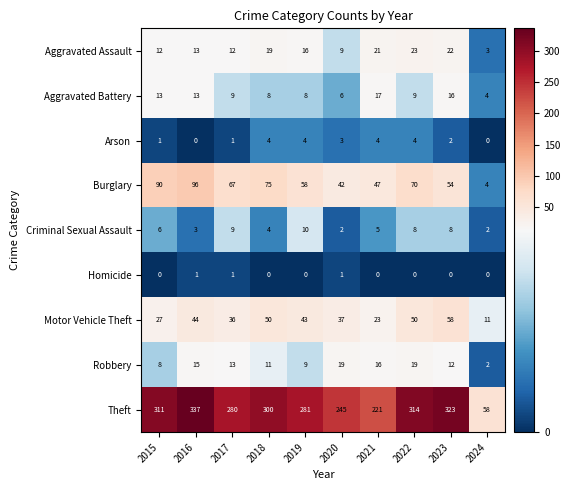

Rank the series by their maximum value, from highest to lowest.

Theft, Burglary, Motor Vehicle Theft, Aggravated Assault, Robbery, Aggravated Battery, Criminal Sexual Assault, Arson, Homicide